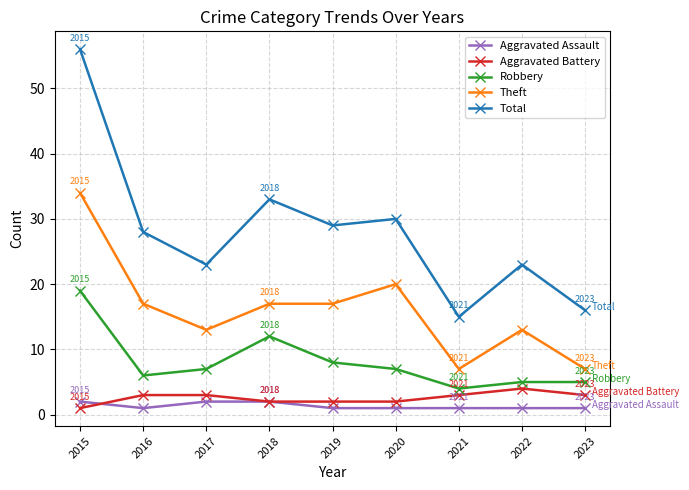

Reading left to right, extract all data points from this chart.

Aggravated Assault: 2	1	2	2	1	1	1	1	1
Aggravated Battery: 1	3	3	2	2	2	3	4	3
Robbery: 19	6	7	12	8	7	4	5	5
Theft: 34	17	13	17	17	20	7	13	7
Total: 56	28	23	33	29	30	15	23	16